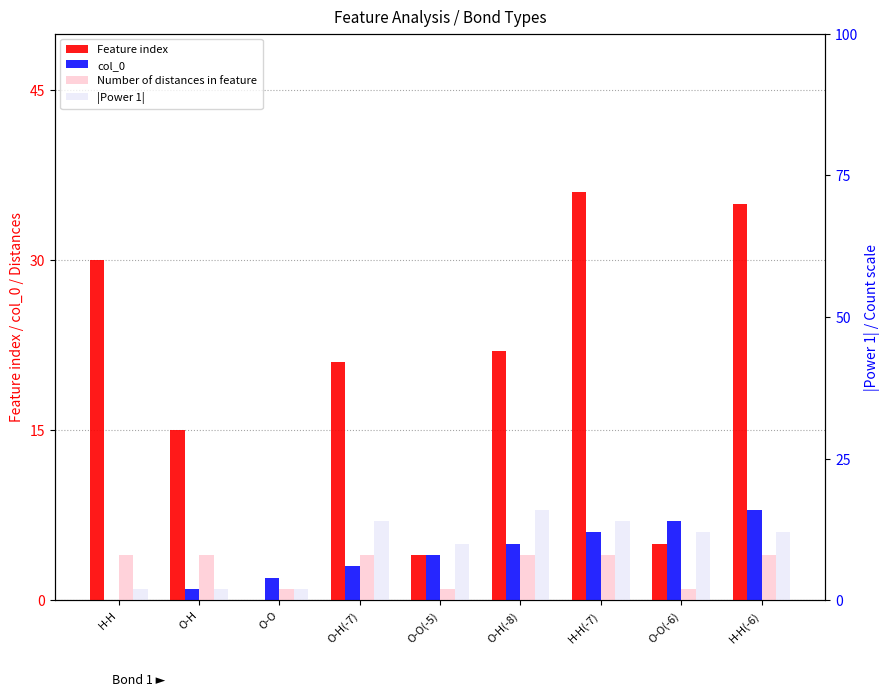

The value of col_0 at O-H(-7) is 3. True or false?

True